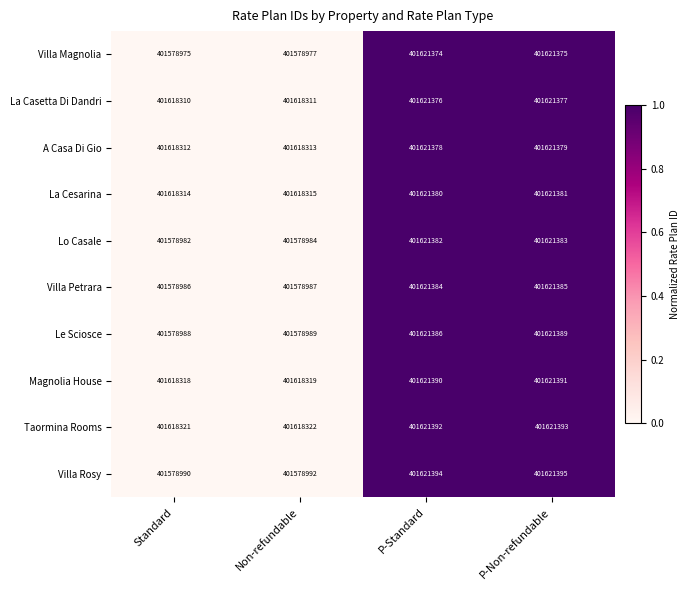

Rank the series at Standard from highest to lowest value.

Taormina Rooms, Magnolia House, La Cesarina, A Casa Di Gio, La Casetta Di Dandri, Villa Rosy, Le Sciosce, Villa Petrara, Lo Casale, Villa Magnolia